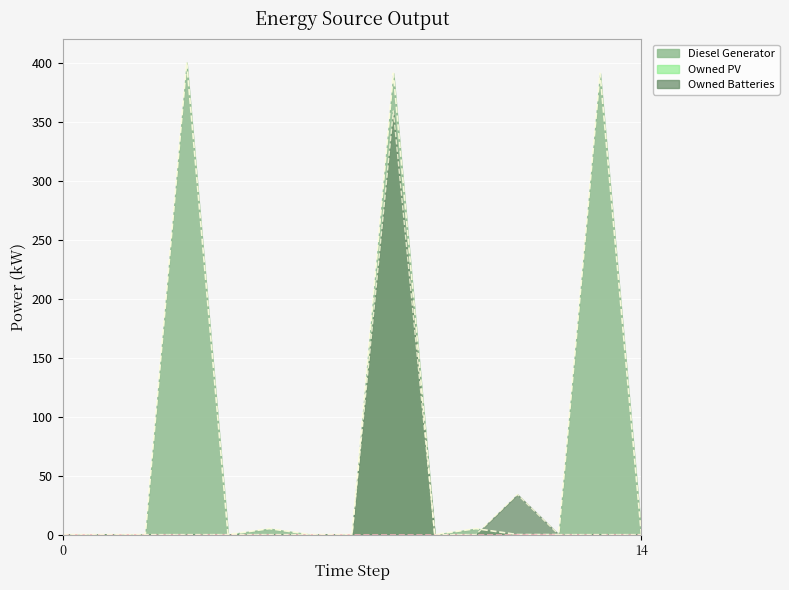

How many distinct data groups are displayed?

3